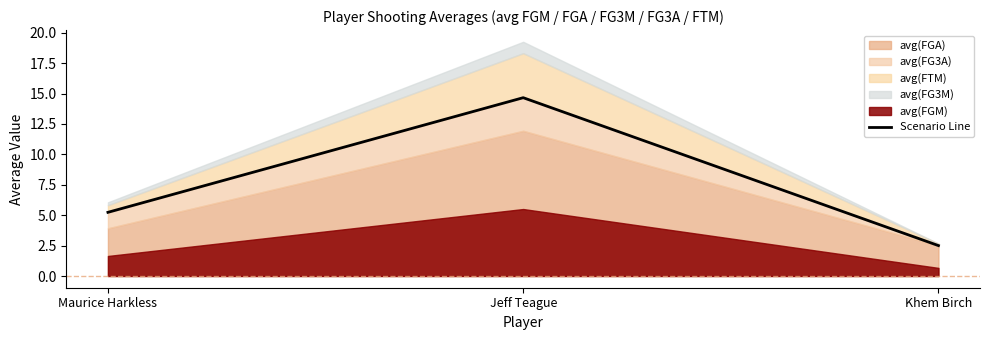

Rank the categories by value from lowest to highest.

Khem Birch, Maurice Harkless, Jeff Teague